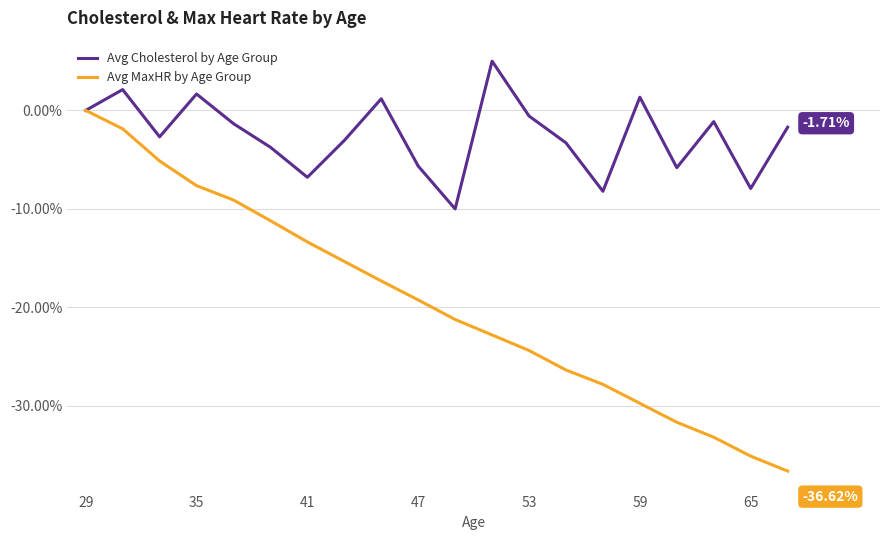

How many lines are shown in the chart?

2